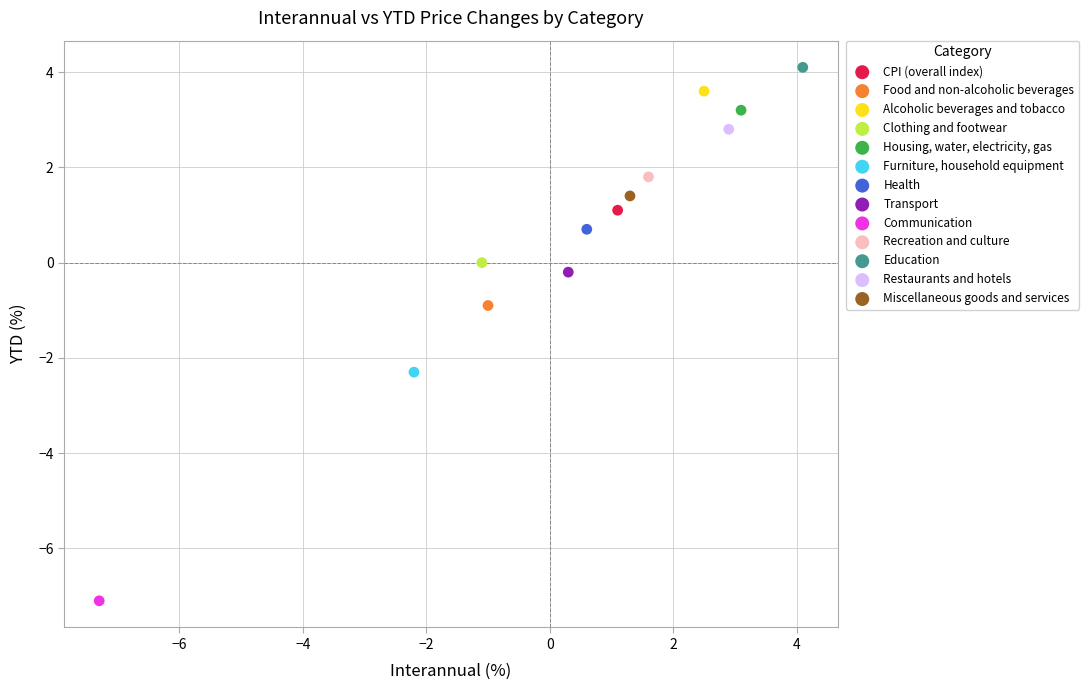

Which series reaches the minimum Y coordinate?

Communication